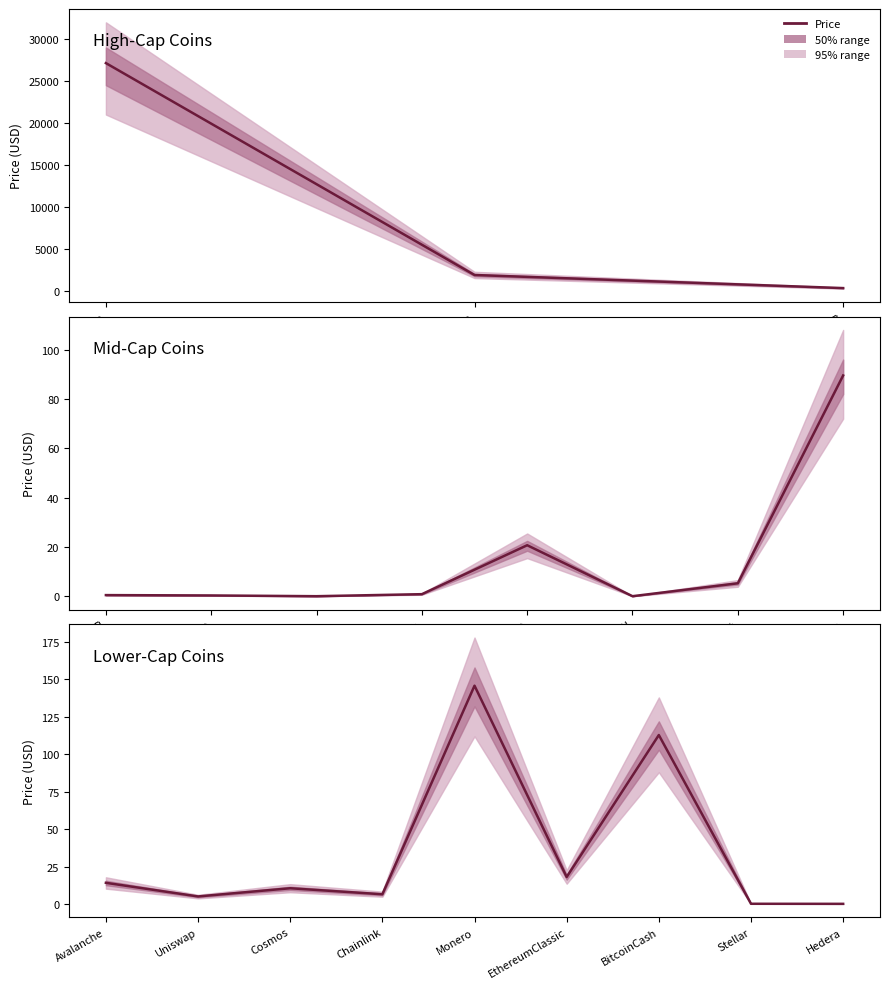

How many distinct data groups are displayed?

1